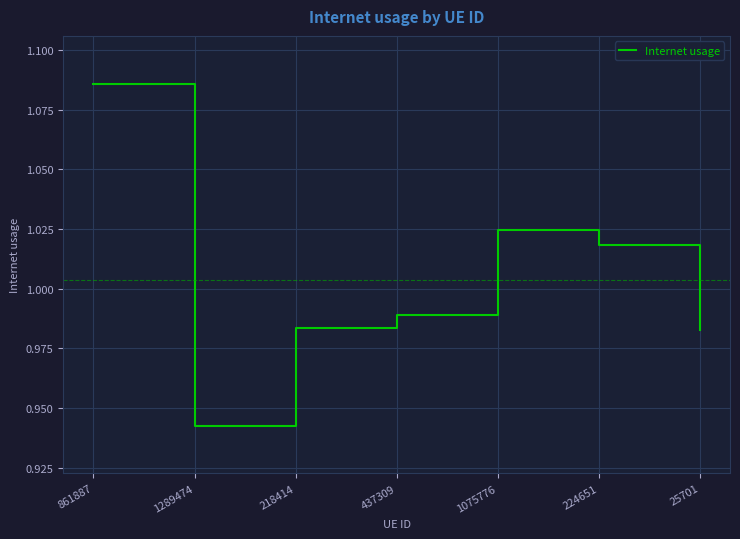

Where is the first local minimum?

1289474